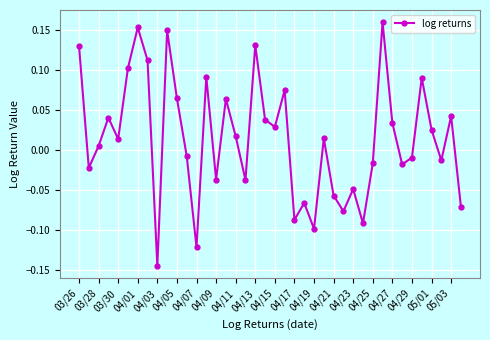

What is the sum of all values?

0.5